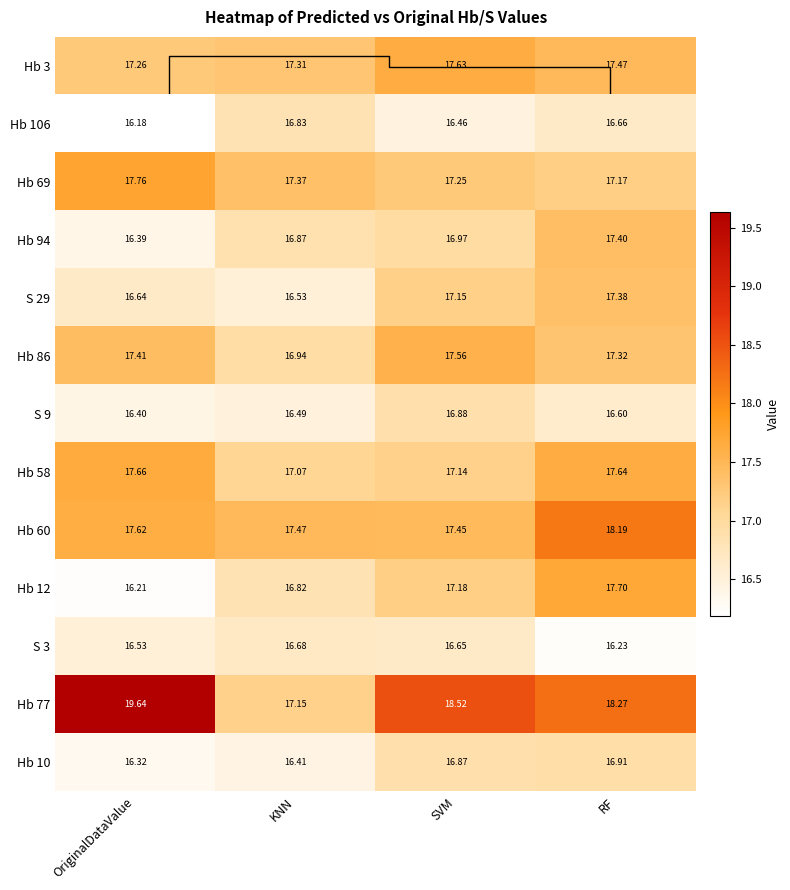

The value of Hb 106 at OriginalDataValue is 27.2. True or false?

False